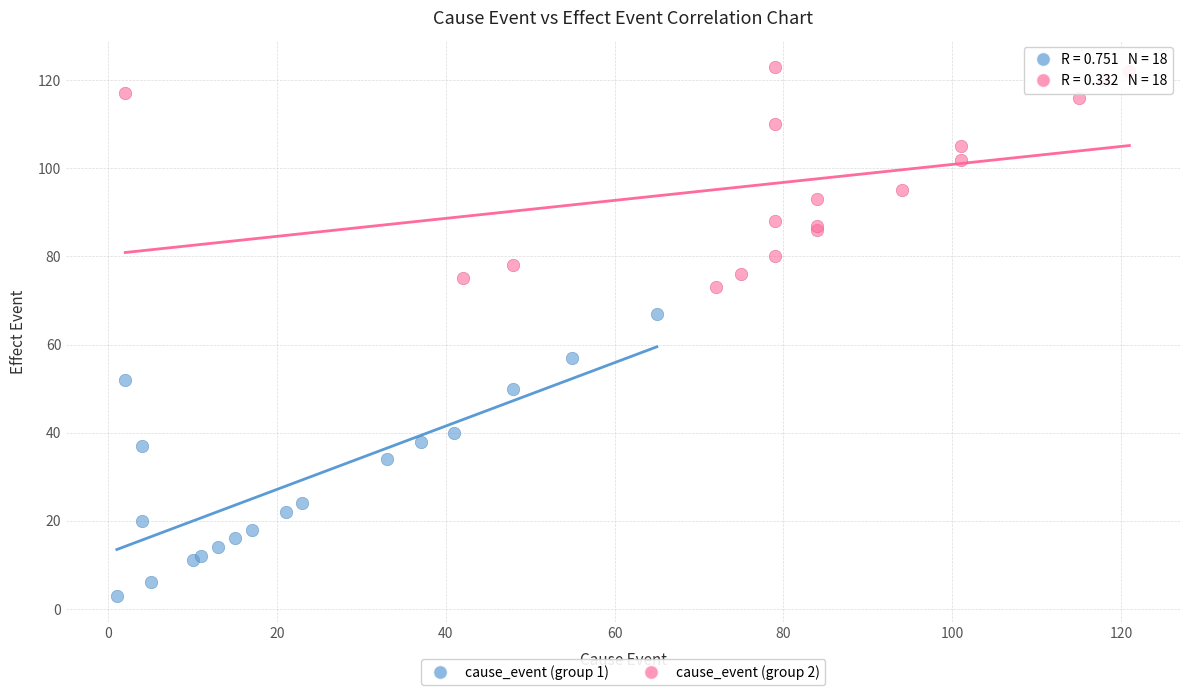

Which series has the largest Y range (max minus min)?

cause_event (group 1)